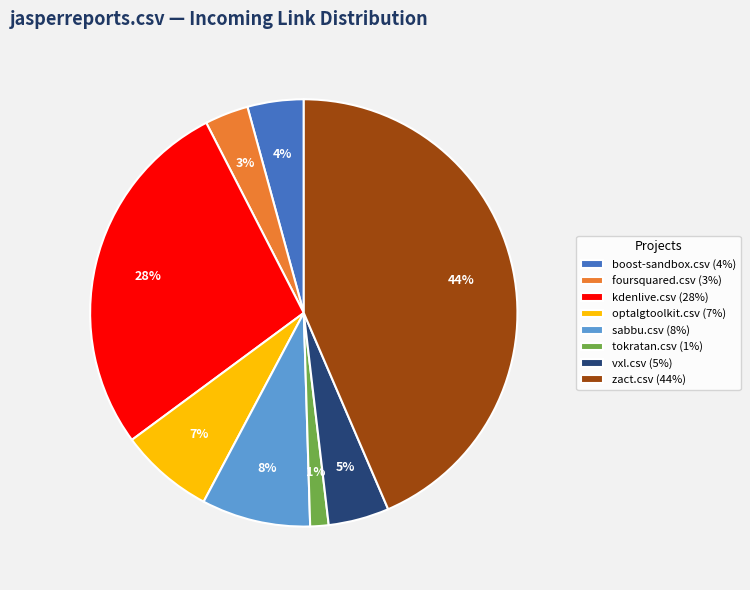

Does kdenlive.csv (28%) represent more than half of the total?

No